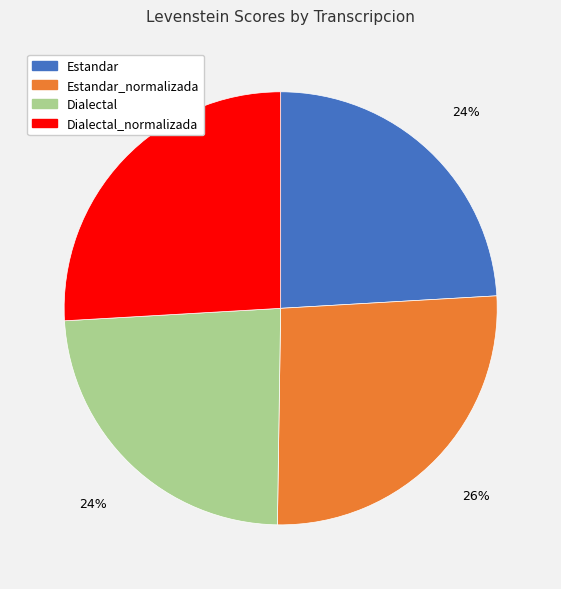

Count the number of slices in the pie.

4